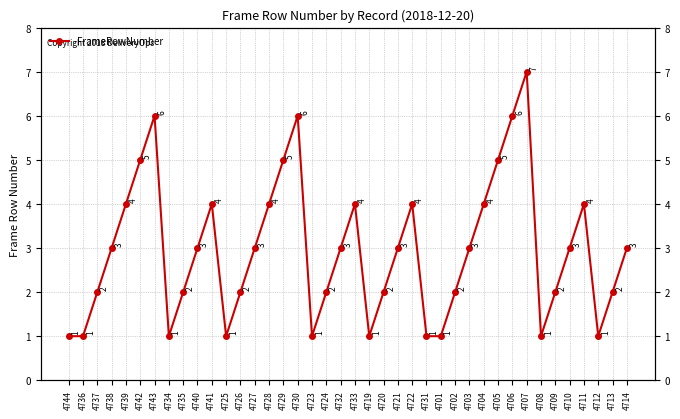

What is the label of the 35th point from the right?

4742